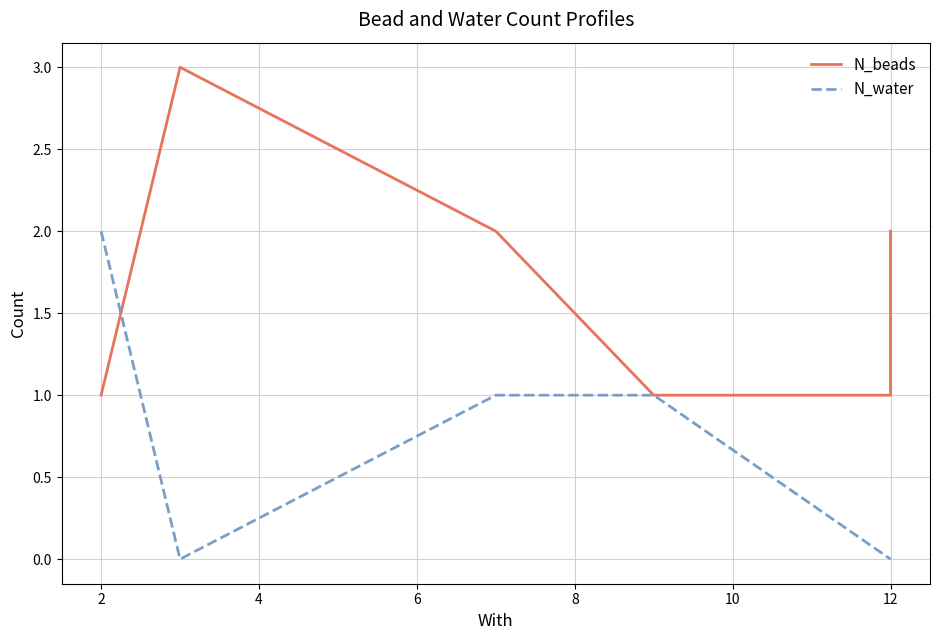

How many values in the N_water series exceed 1?

1